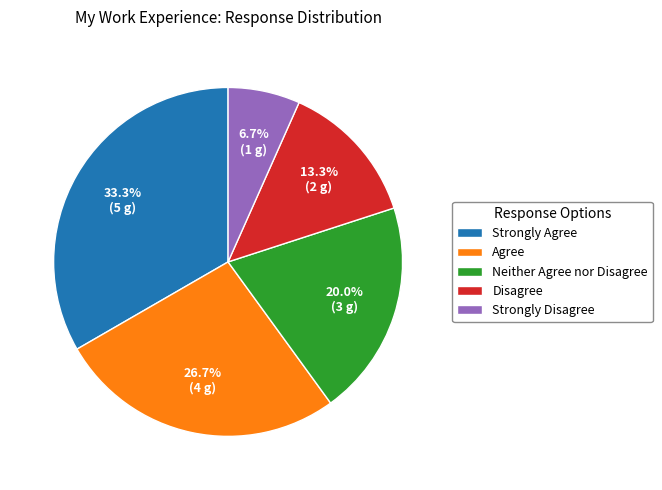

Which category has the smallest portion of the pie?

Strongly Disagree